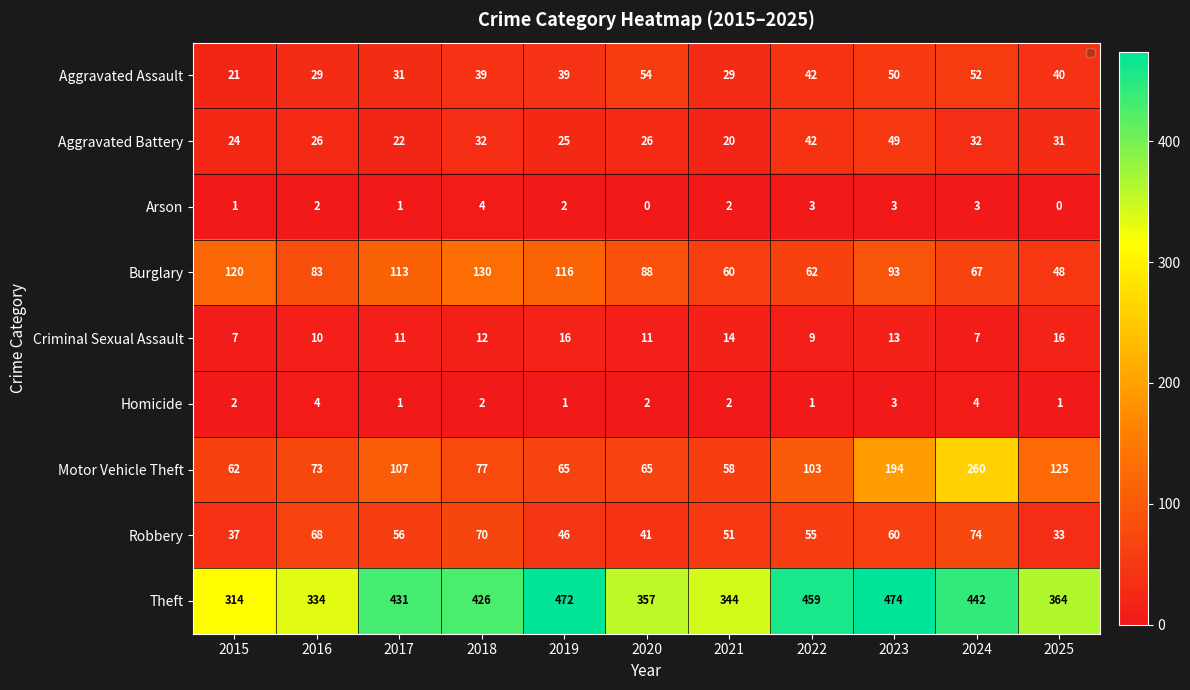

Which category has the highest value in the Theft series?

2023